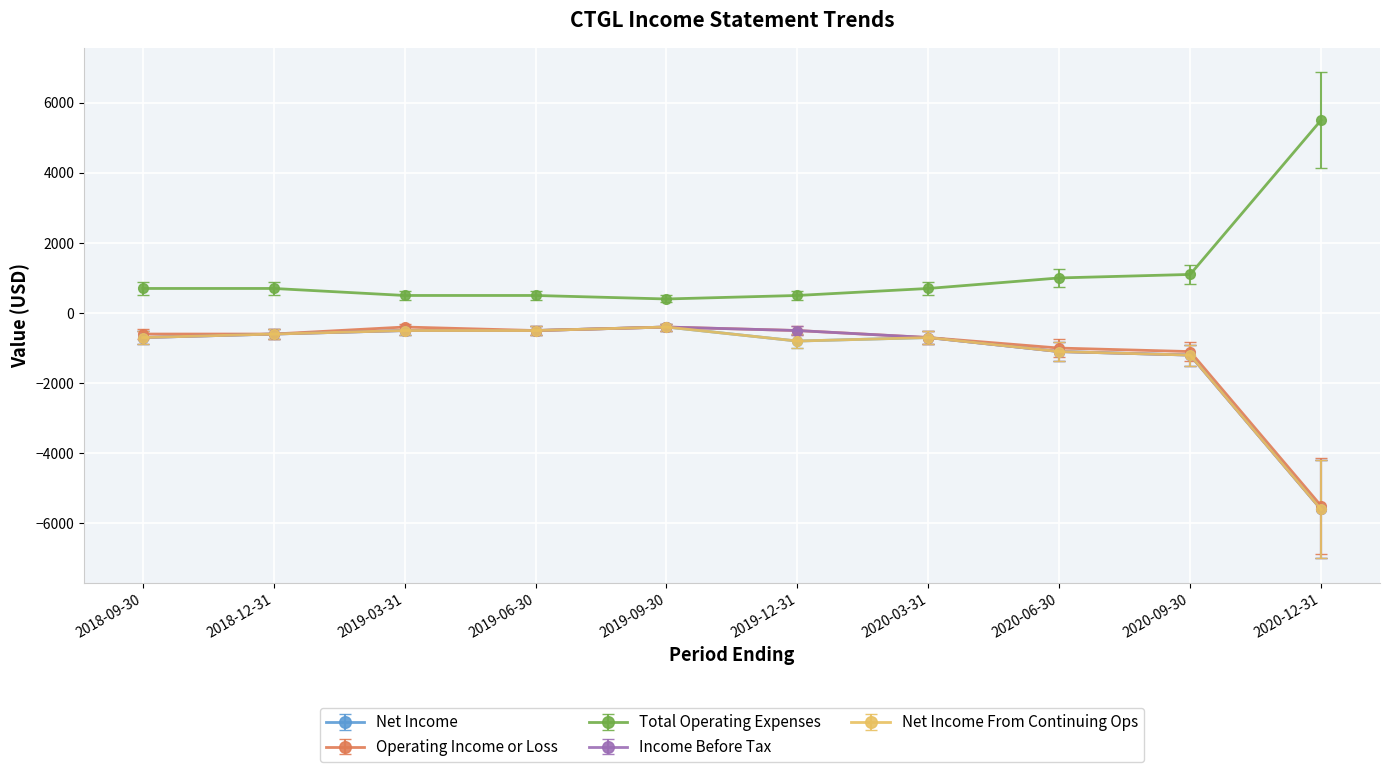

Which series changed the most between 2020-03-31 and 2020-12-31?

Net Income From Continuing Ops